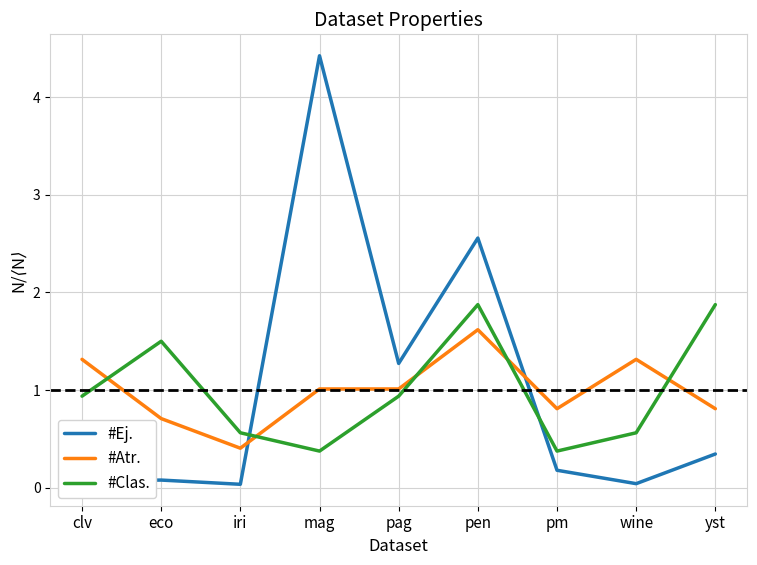

What position from the right is mag?

6